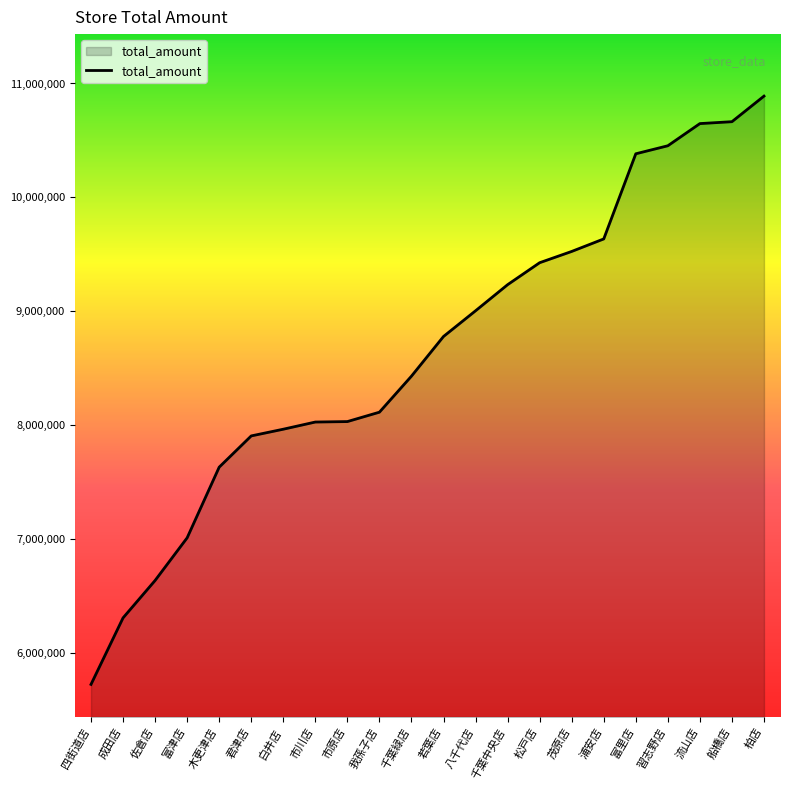

What is the ratio of the value at 船橋店 to the value at 習志野店?

1.0